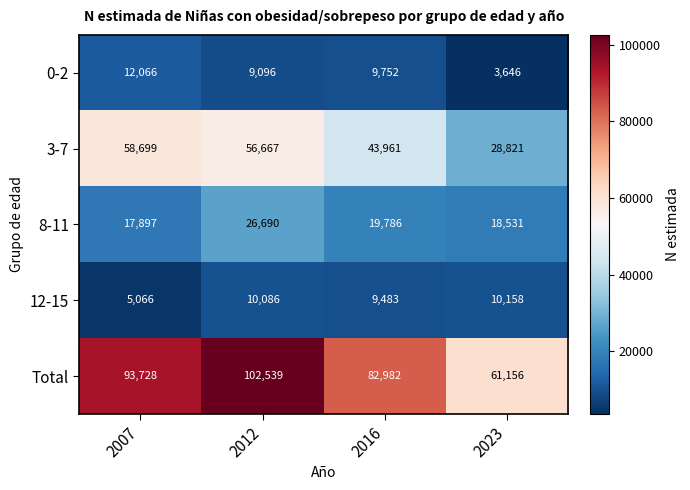

What value does the 12-15 series have at 2007, to the nearest 50?

5050